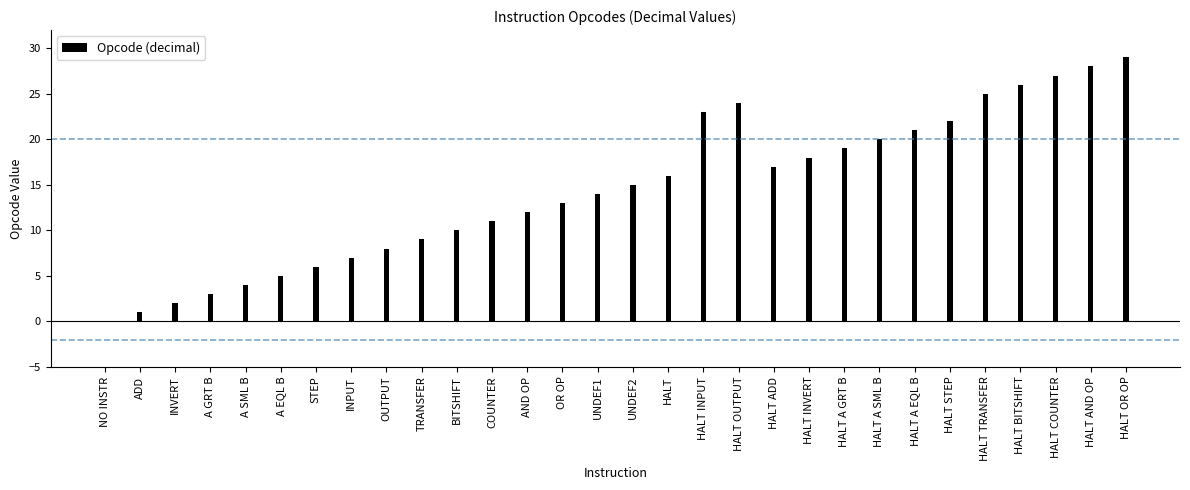

At which category does the chart reach its peak across all series?

HALT OR OP